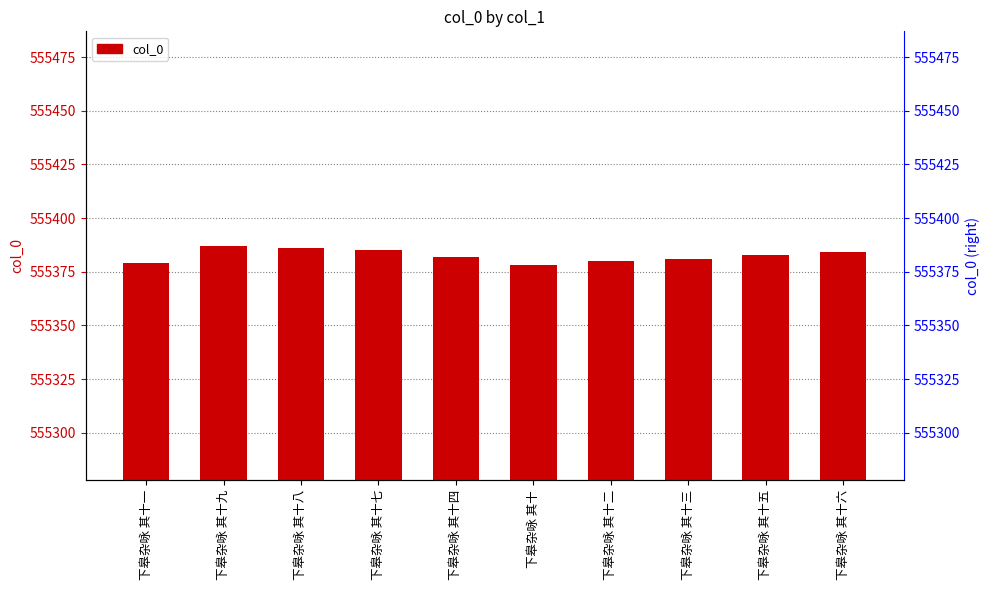

What is the average value?

555382